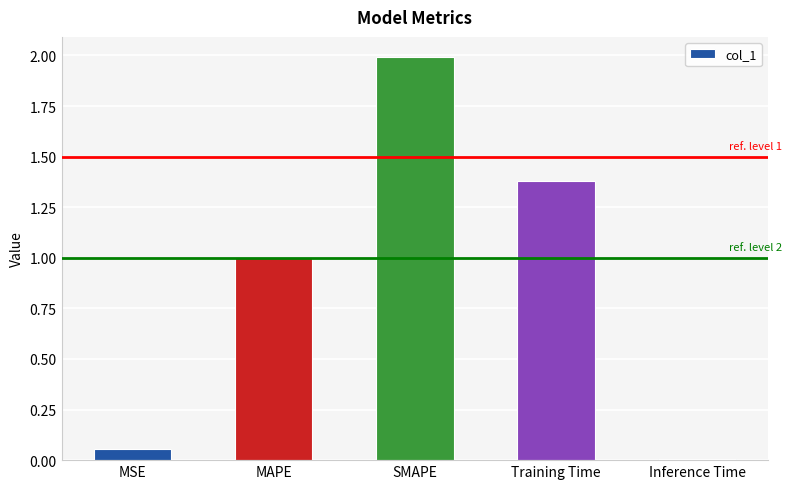

List the labels in order of value, largest first.

SMAPE, Training Time, MAPE, MSE, Inference Time